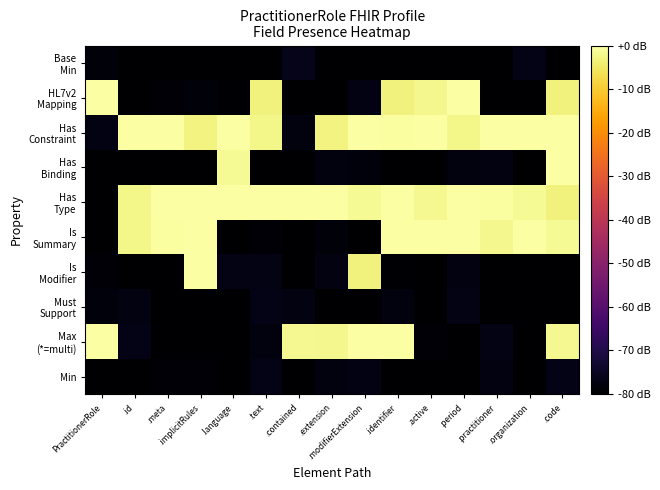

What is the spread (max minus min) of values at .text?

80.0